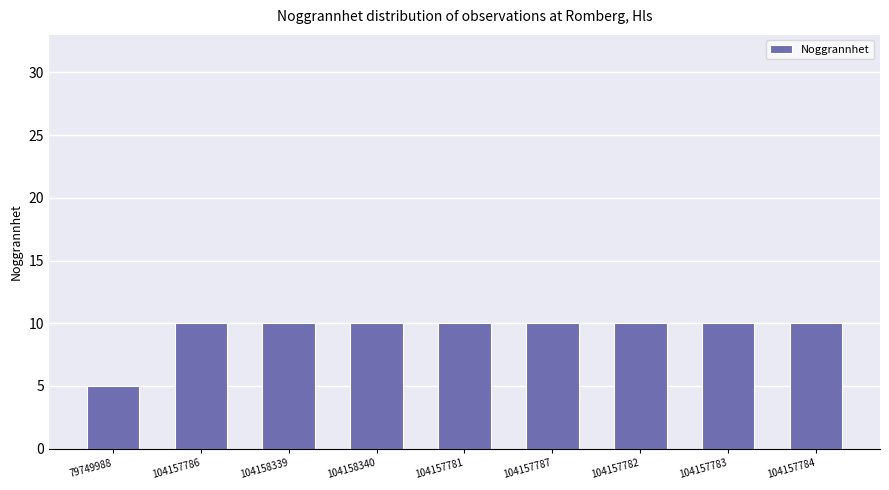

What is the difference between the maximum and minimum values?

5